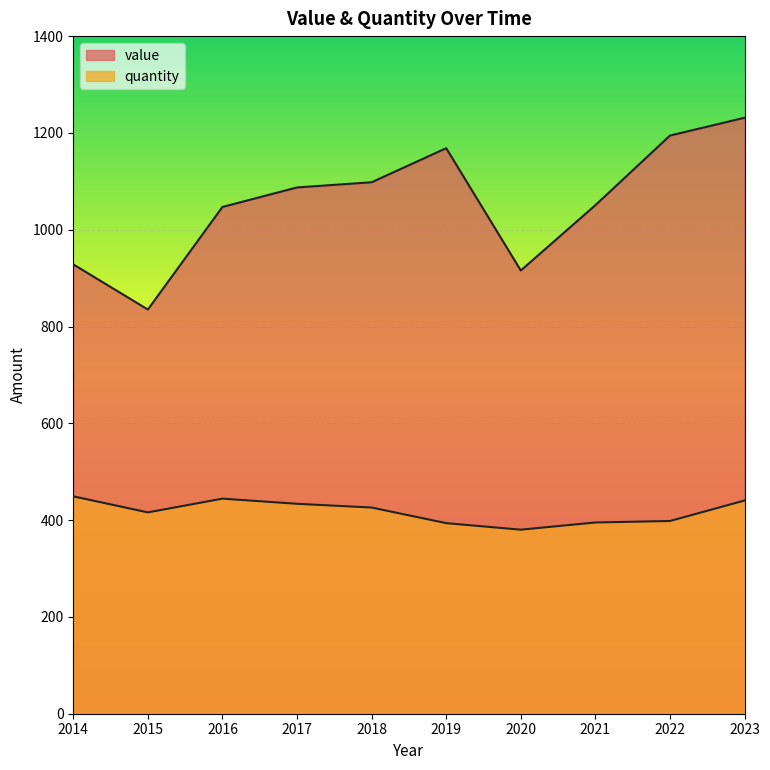

The value of quantity at 2023 is 440.5. True or false?

True